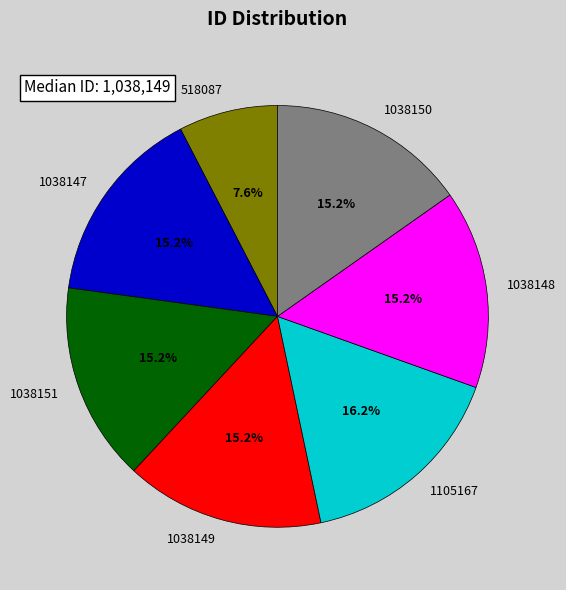

What is the smallest slice in the pie chart?

518087